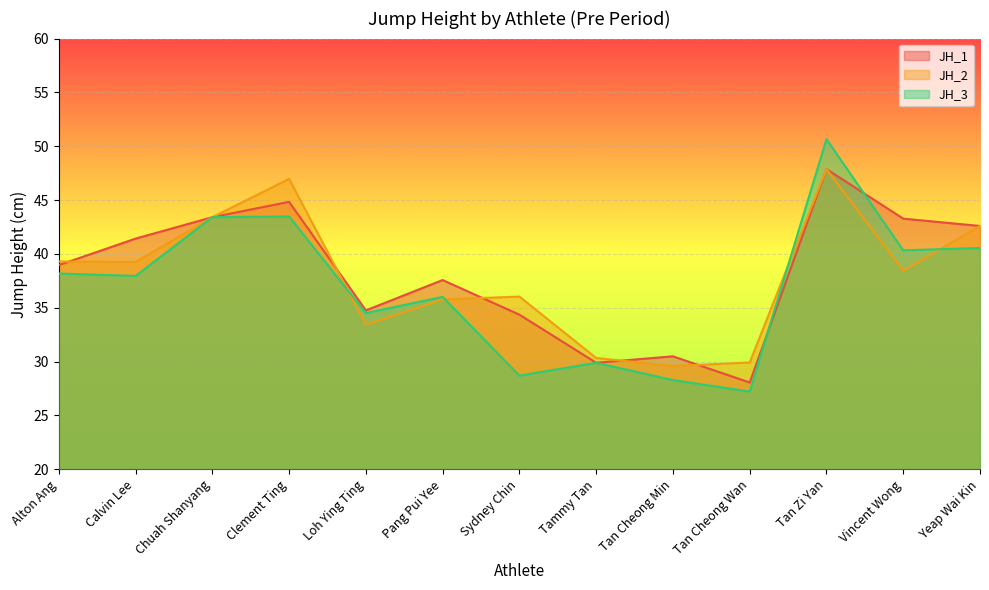

Rank the series by their maximum value, from lowest to highest.

JH_1, JH_2, JH_3